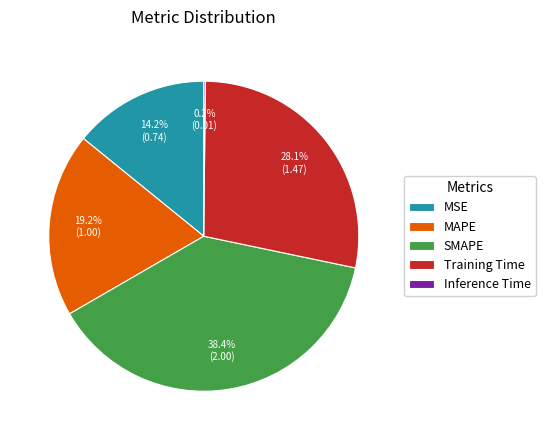

Which slice is the largest?

SMAPE